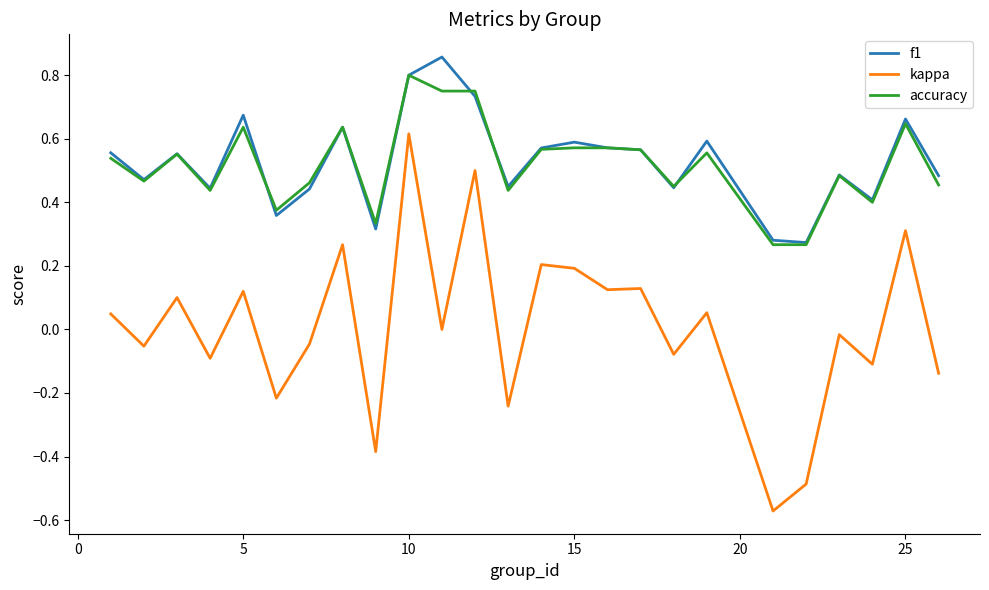

Which series has the largest range (max minus min)?

kappa